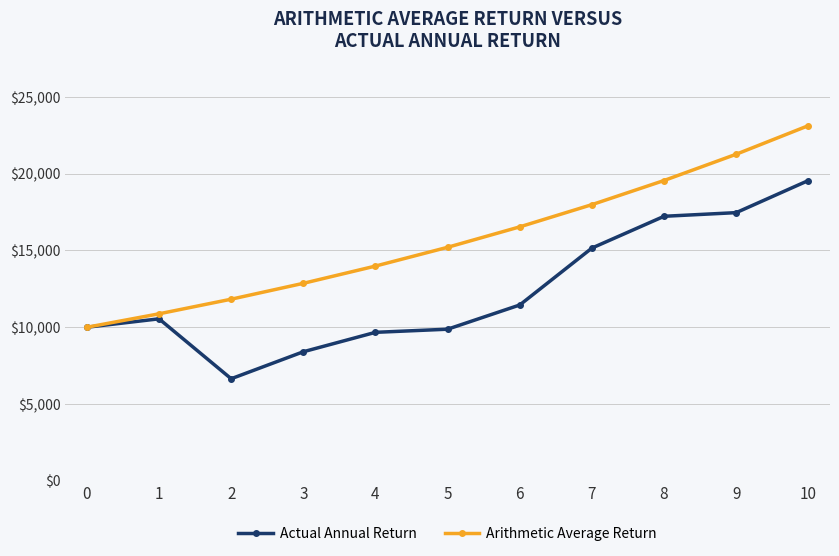

The value of Actual Annual Return at 9 is 17465. True or false?

True